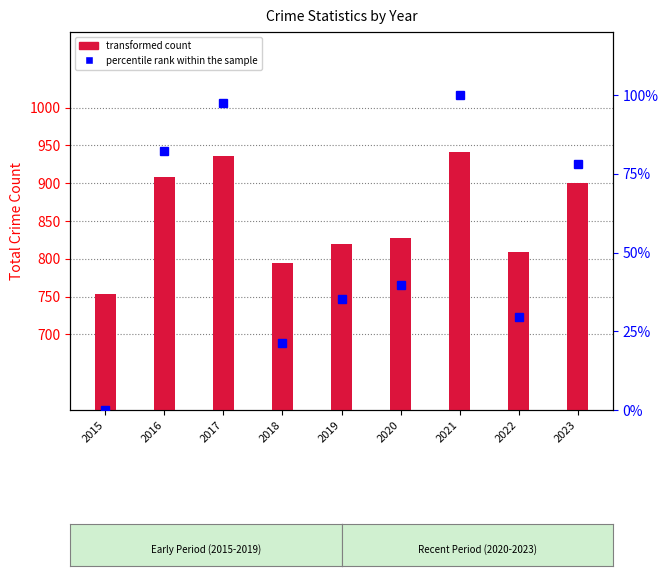

Read the percentile rank within the sample value at 2019.

35.3